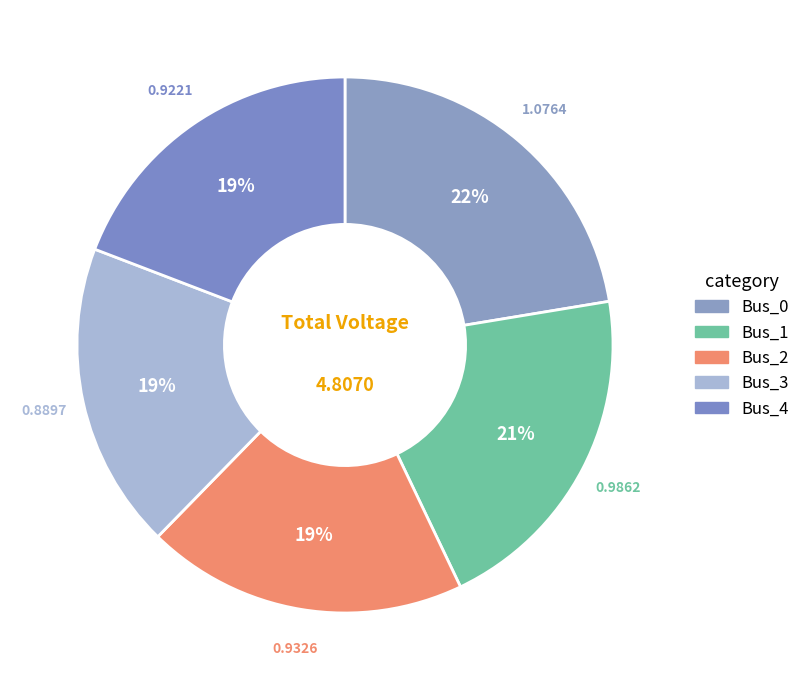

What is the change in value from Bus_0 to Bus_2?

-0.1